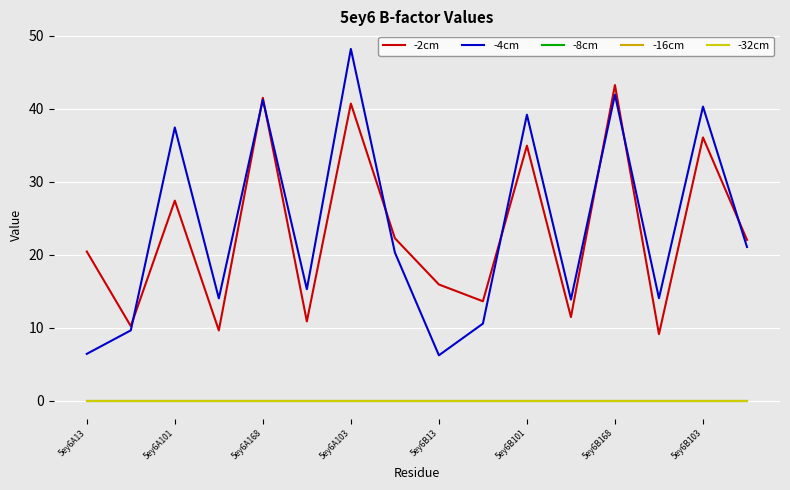

How many lines are shown in the chart?

5